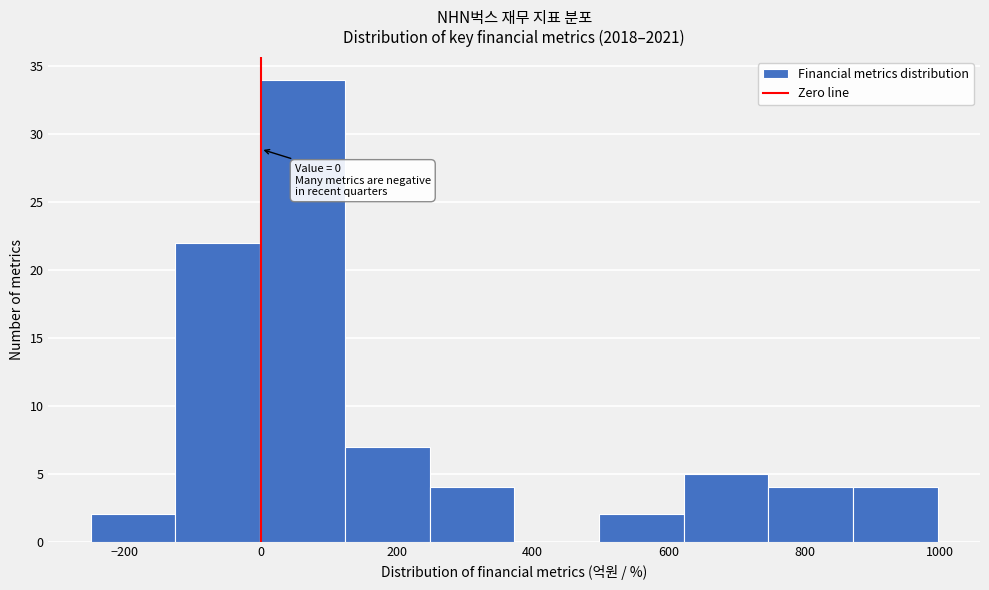

Over which range of the x-axis is the bar tallest?

0 to 120